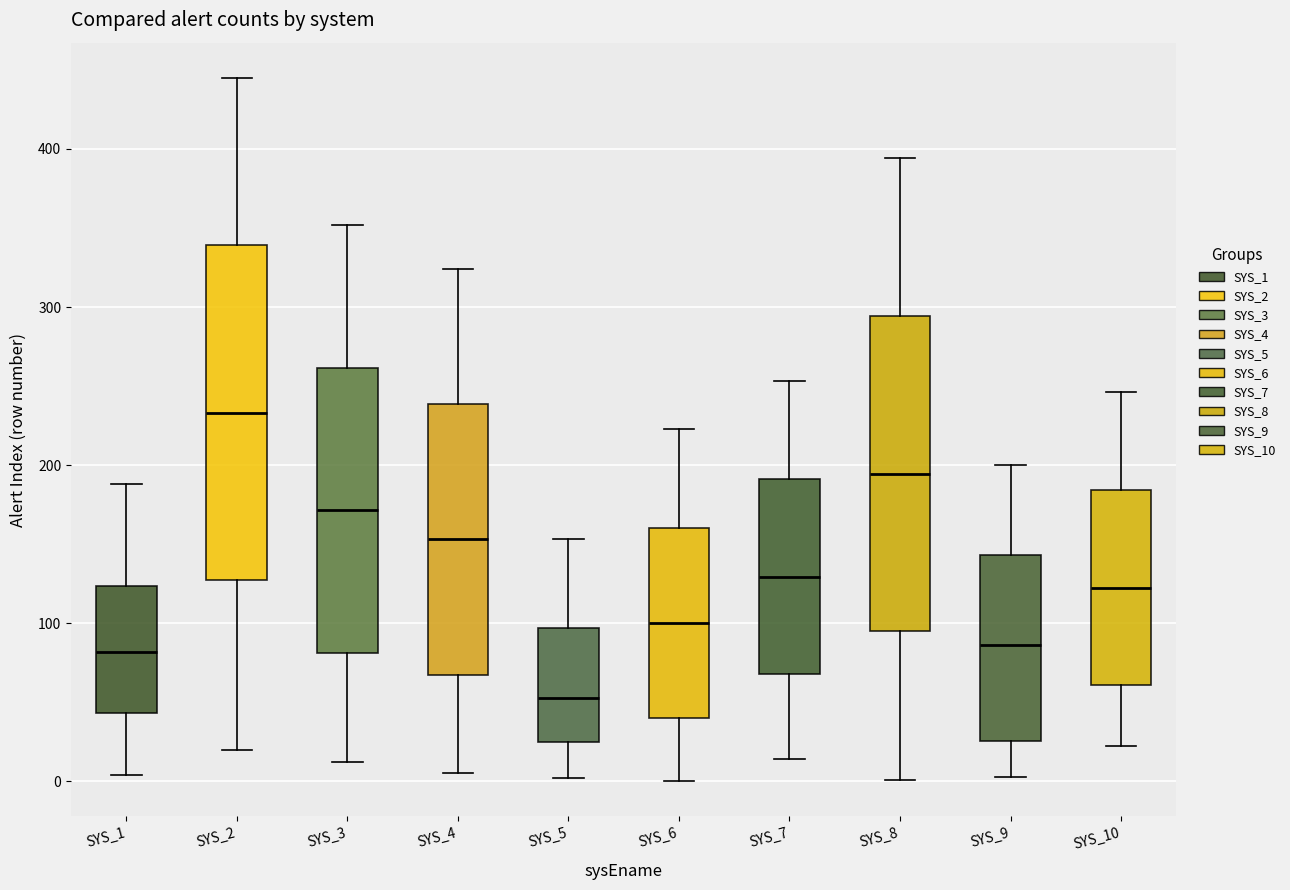

Reading left to right, read every box against the y-axis: the position of its median line, the range the box covers, and the ends of its whiskers. The values are not printed on the chart, so give them approximately, as read against the axis.

SYS_1: median 80, box 40 to 120, whiskers 0 to 190
SYS_2: median 230, box 130 to 340, whiskers 20 to 450
SYS_3: median 170, box 80 to 260, whiskers 10 to 350
SYS_4: median 150, box 70 to 240, whiskers 10 to 320
SYS_5: median 50, box 30 to 100, whiskers 0 to 150
SYS_6: median 100, box 40 to 160, whiskers 0 to 220
SYS_7: median 130, box 70 to 190, whiskers 10 to 250
SYS_8: median 190, box 100 to 290, whiskers 0 to 390
SYS_9: median 90, box 30 to 140, whiskers 0 to 200
SYS_10: median 120, box 60 to 180, whiskers 20 to 250